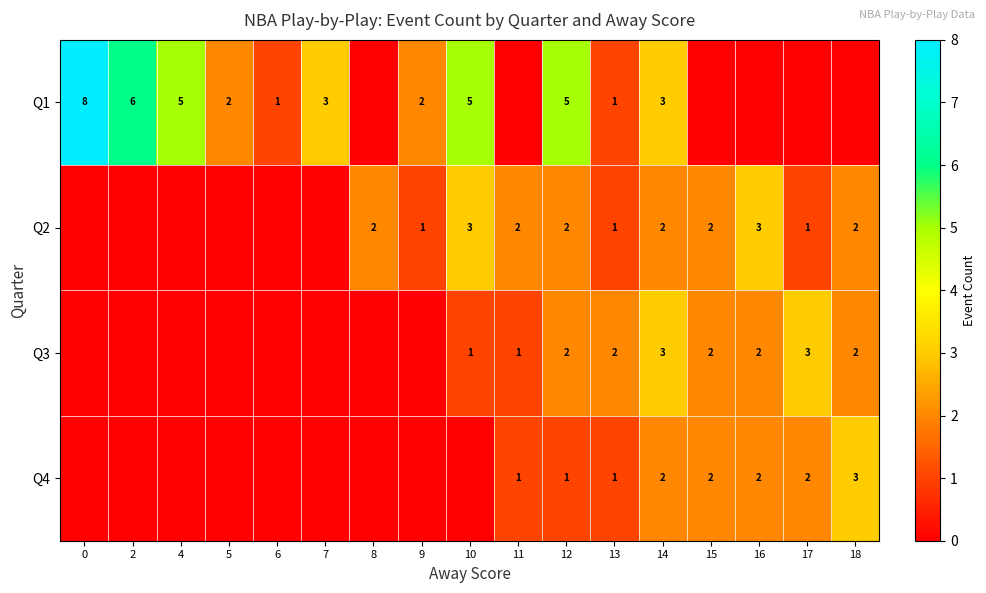

The Q2 series shows 4 at 10. True or false?

False